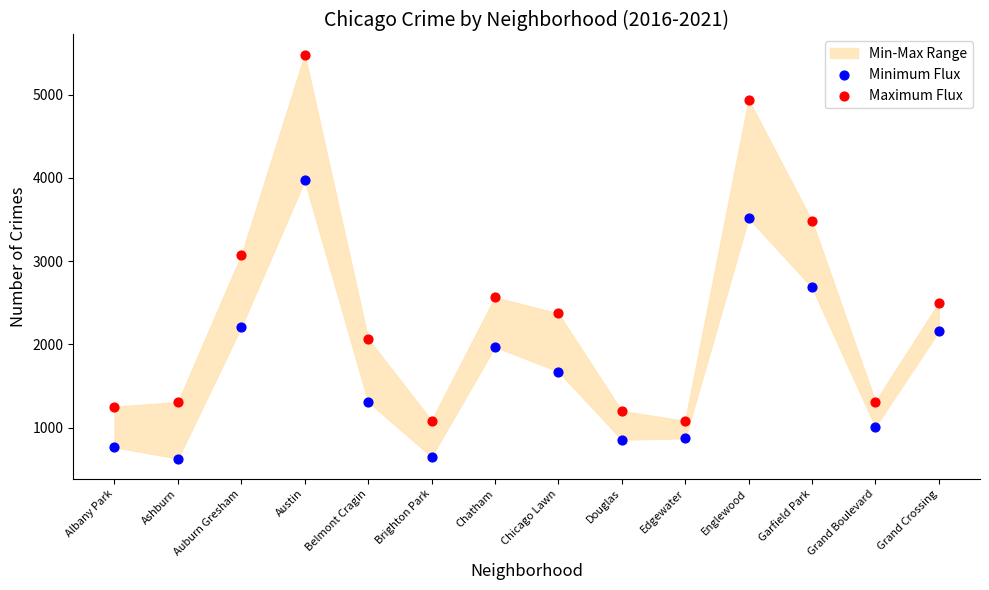

Which series reaches the minimum Y coordinate?

Minimum Flux